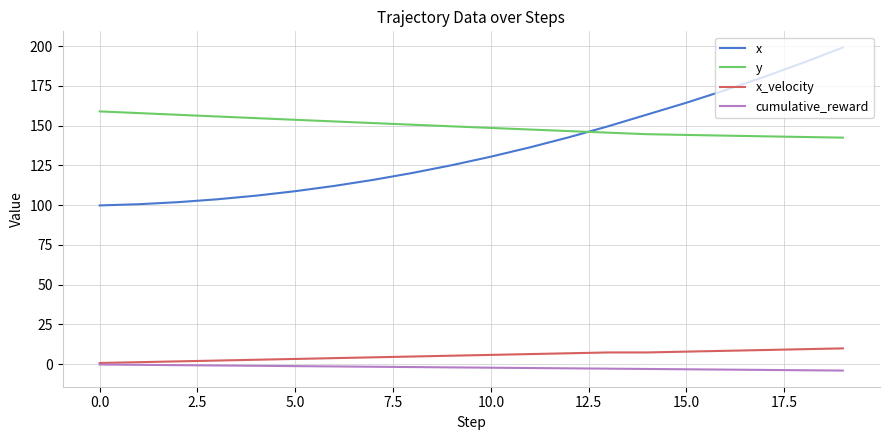

True or false: y and x_velocity cross at least once.

False